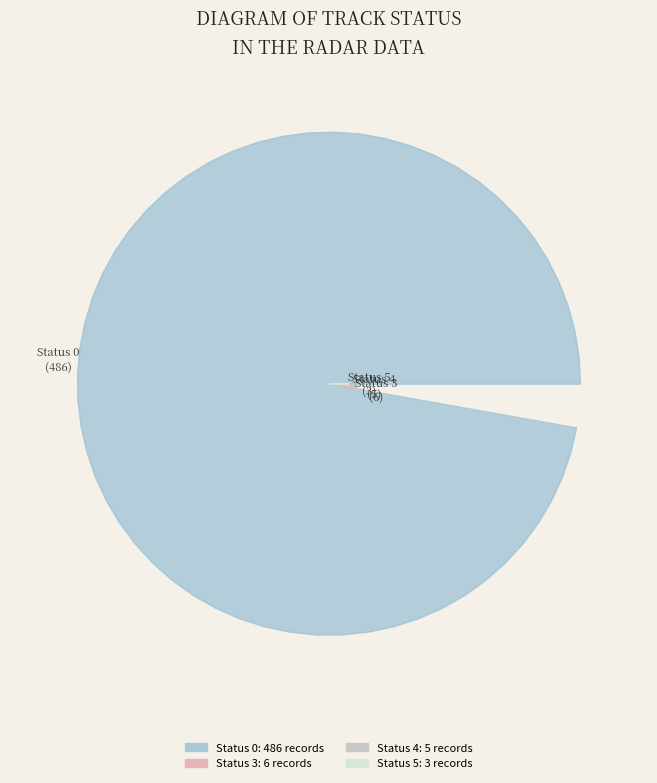

To the nearest percent, what portion does 4 represent?

1%